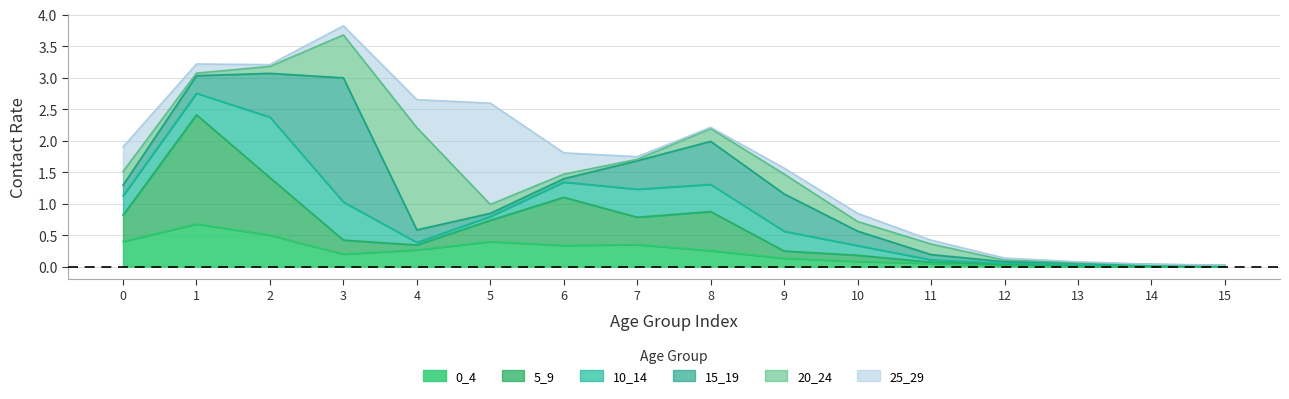

The value of 0_4 at 4 is 0.3. True or false?

True